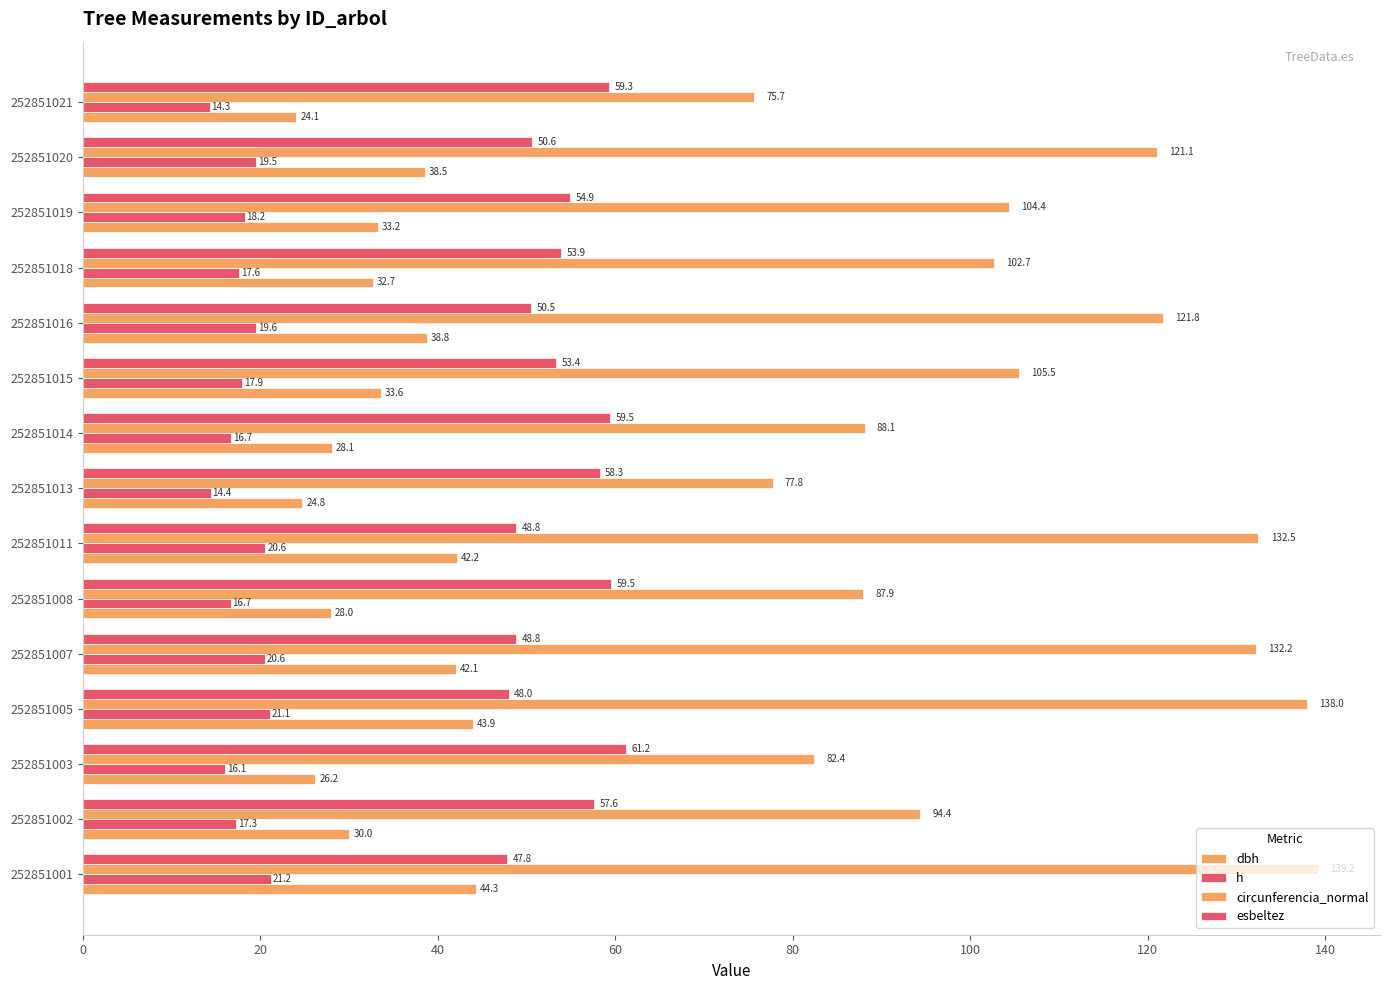

How many values in the esbeltez series exceed 53?

9